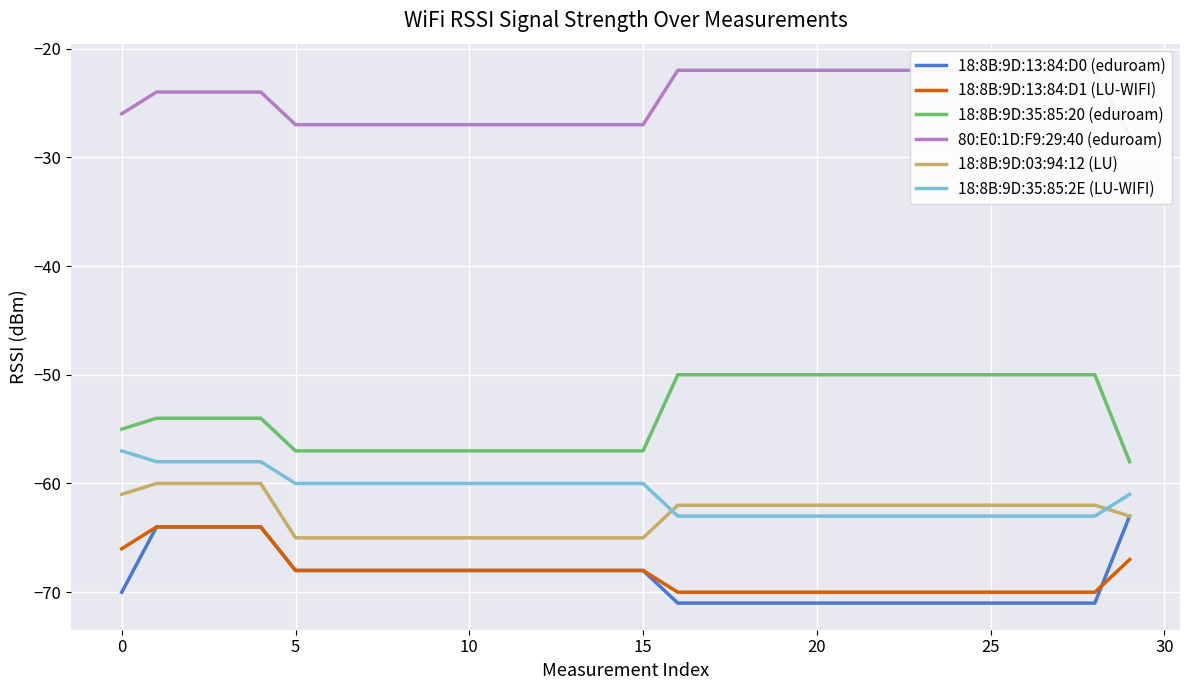

True or false: 18:8B:9D:13:84:D1 (LU-WIFI) and 18:8B:9D:03:94:12 (LU) cross at least once.

False